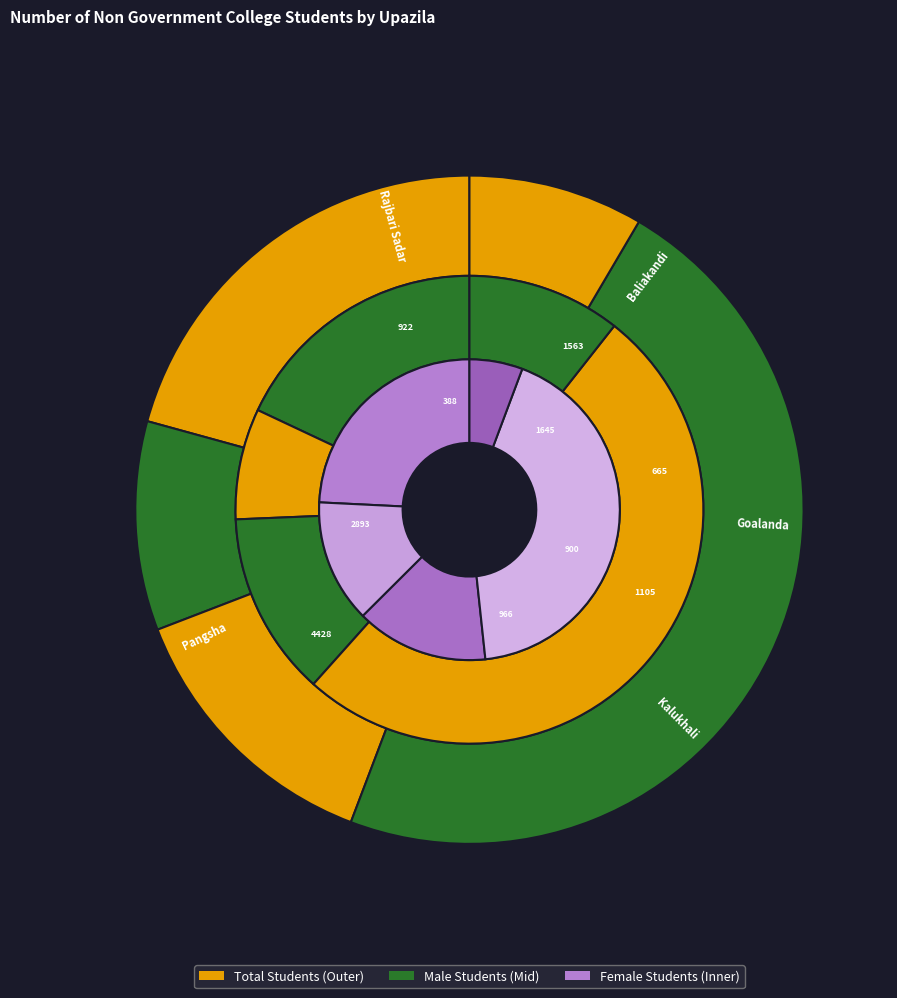

Which series changed the most between values_total_students and values_male_students?

values_total_students